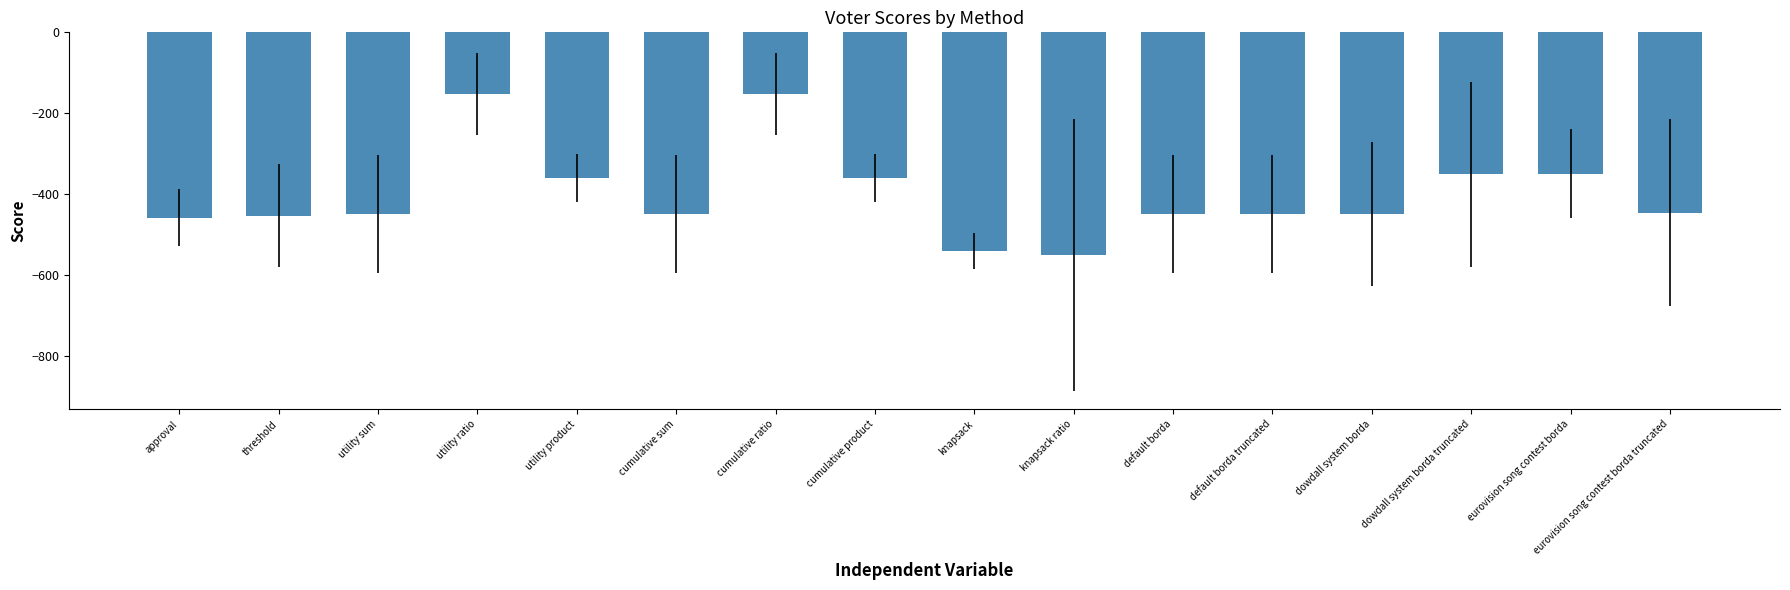

What is the smallest value displayed?

-551.3